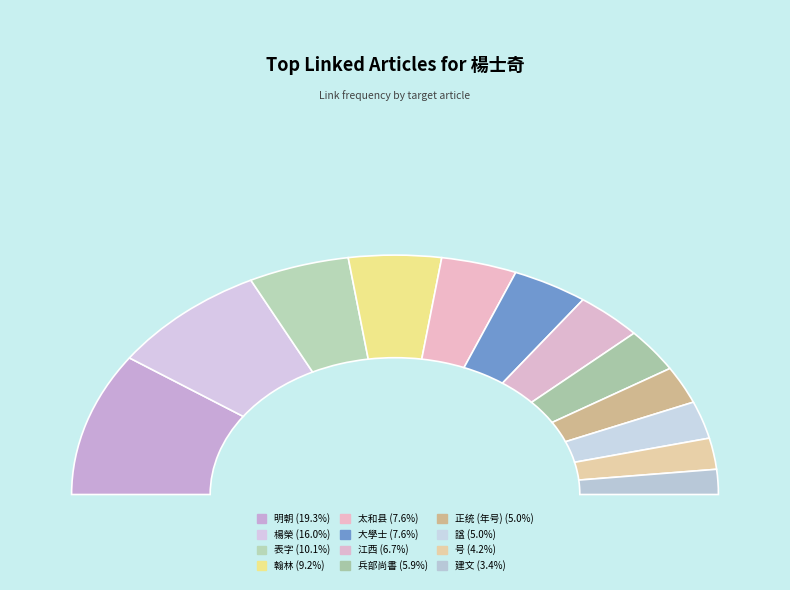

What is the change in value from 翰林 to 江西?

-3